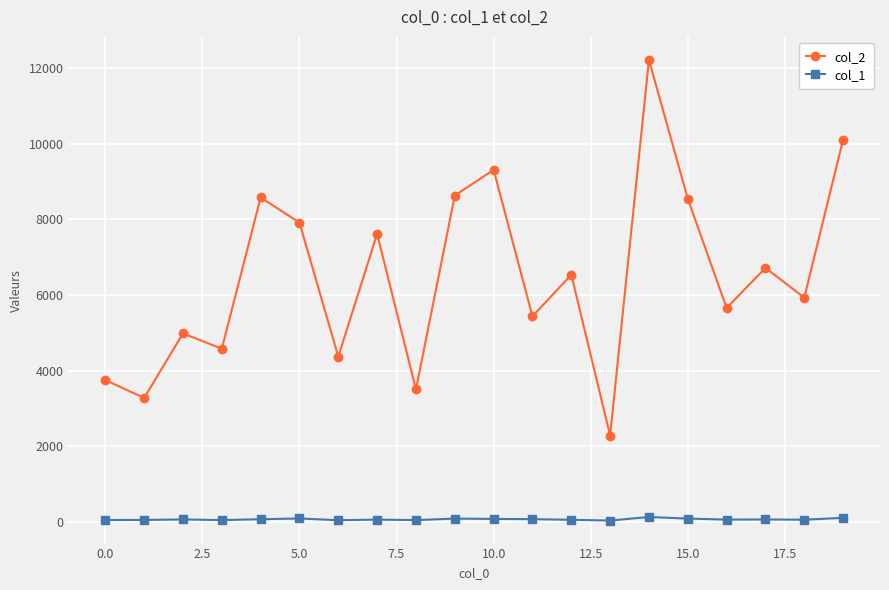

True or false: col_2 has more than 1 interior local peaks.

True